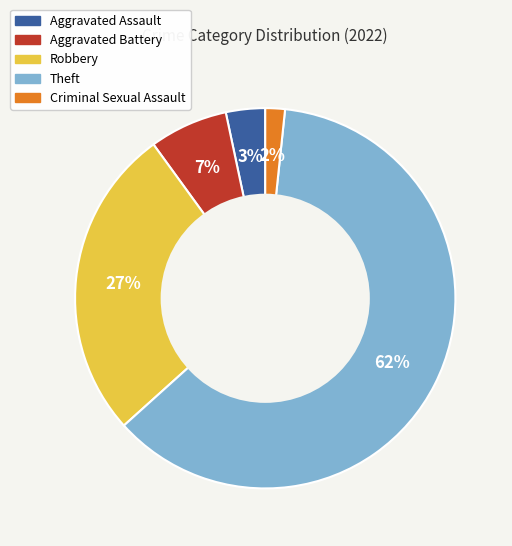

Combined, do Criminal Sexual Assault and Theft account for over 50%?

Yes